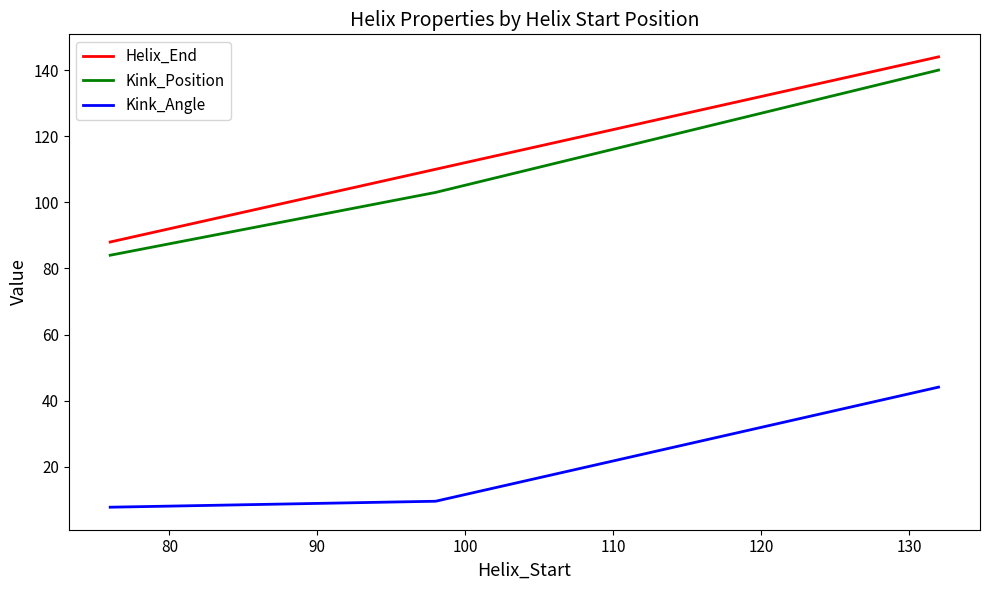

What are all the series names shown in the legend?

Helix_End, Kink_Position, Kink_Angle